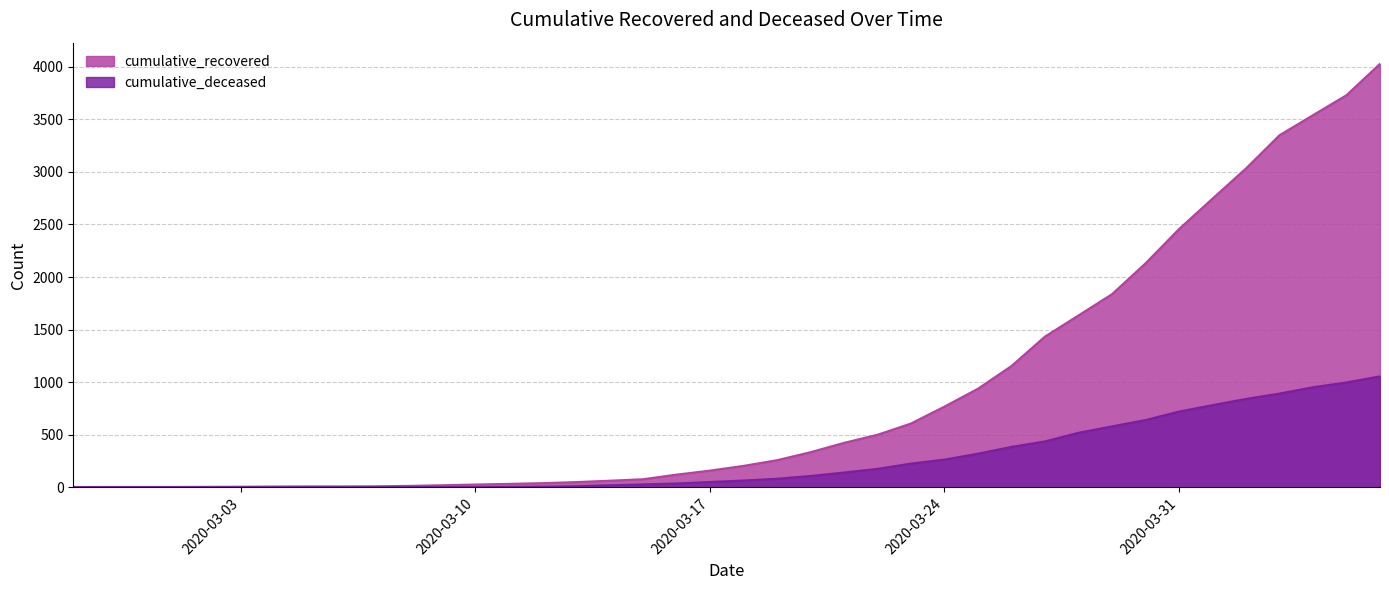

True or false: cumulative_recovered and cumulative_deceased cross at least once.

False